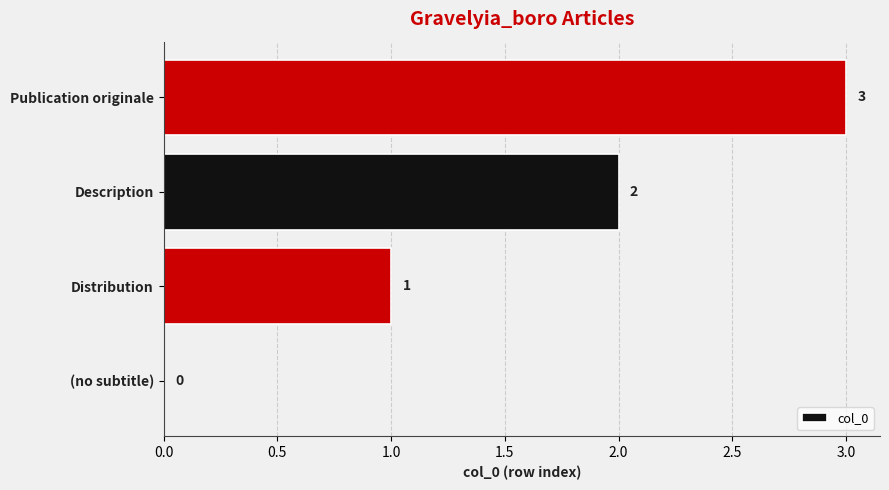

What is the sum of the values at Description and Distribution?

3